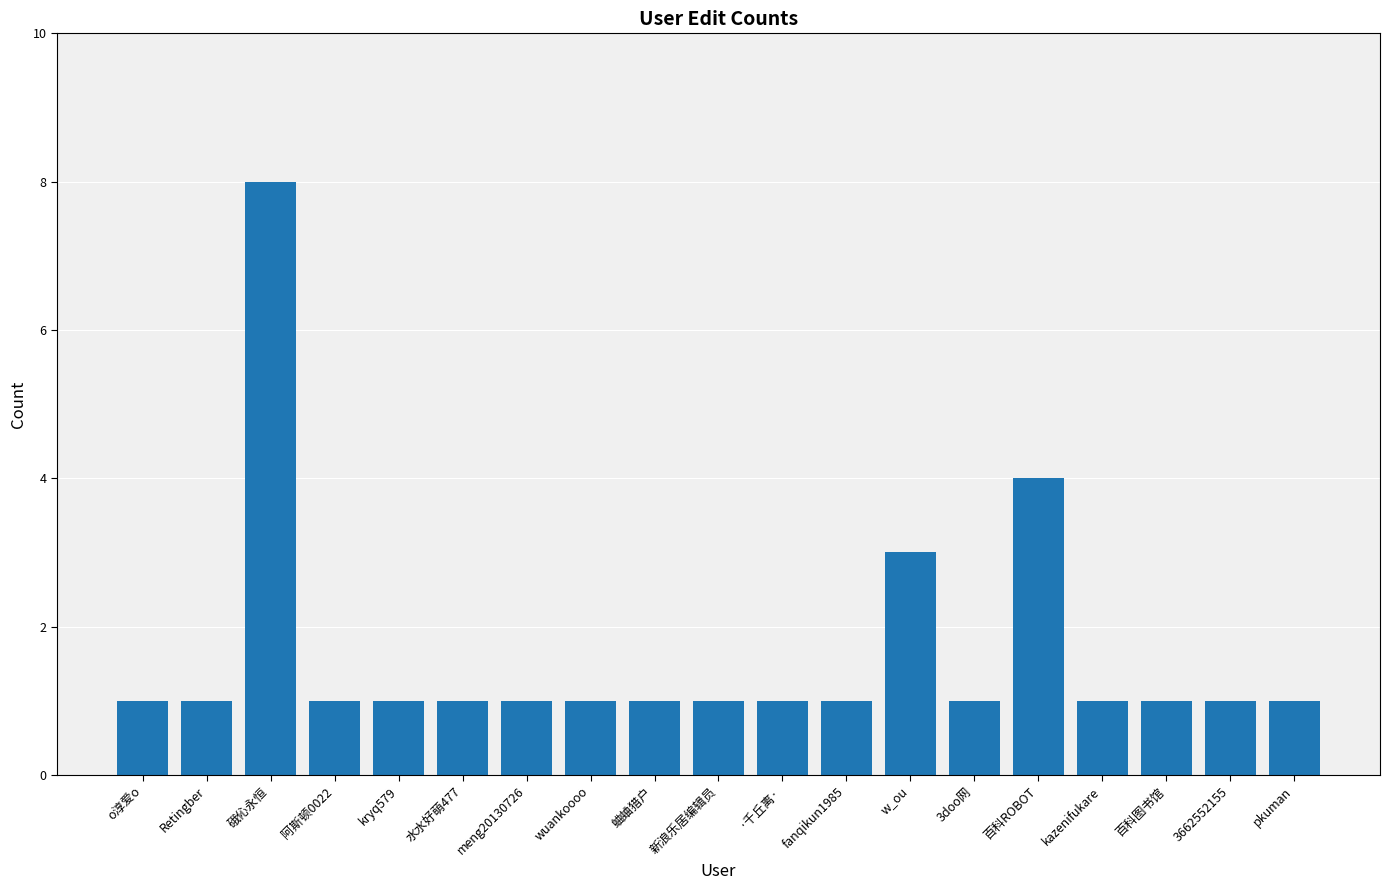

Where is the data nearest to the value 4?

百科ROBOT